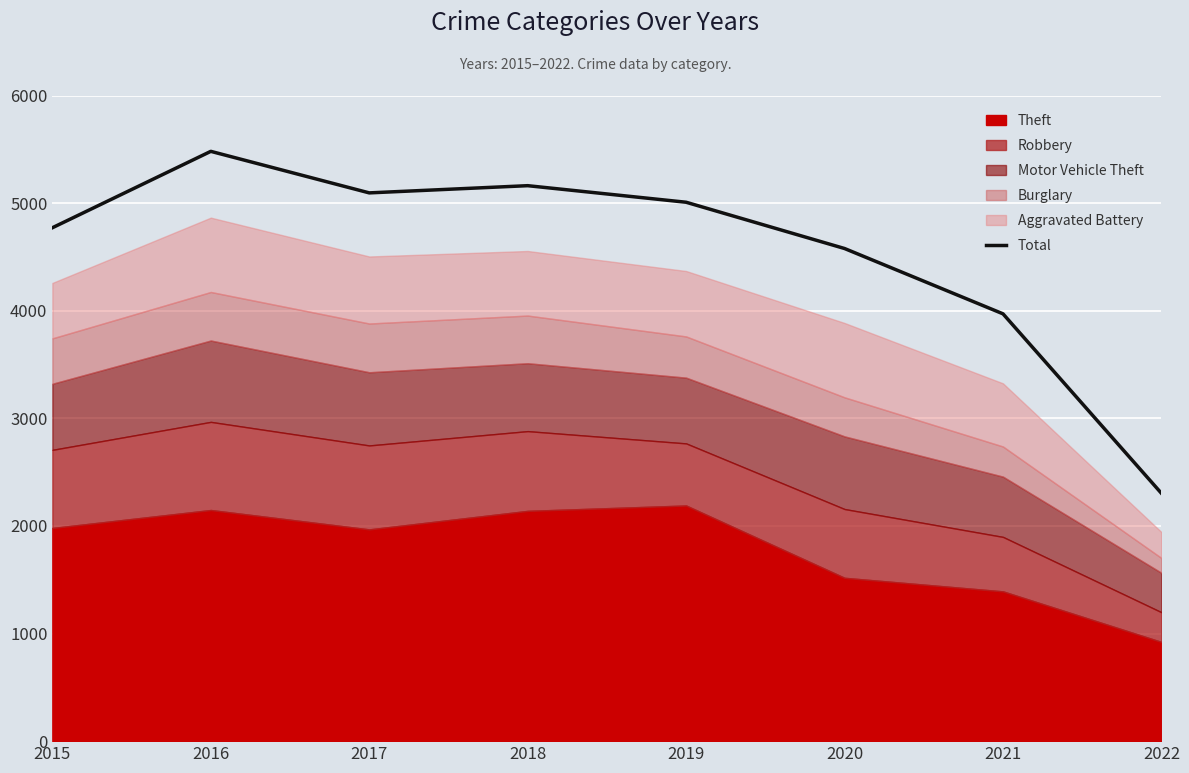

How many points are higher than both their immediate neighbors (excluding endpoints)?

2